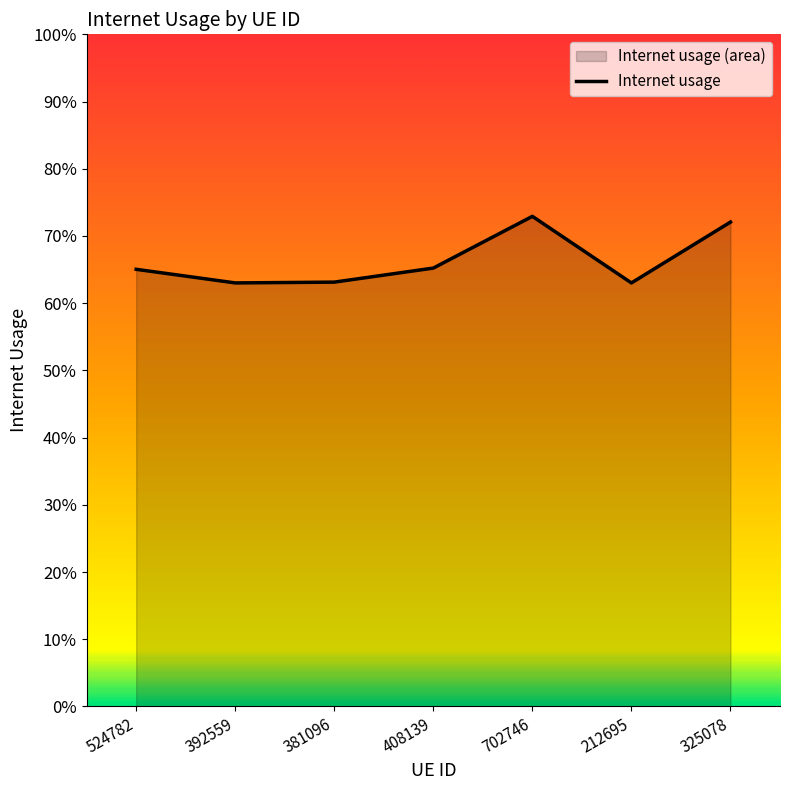

What is the difference between the values at 381096 and 702746?

0.1